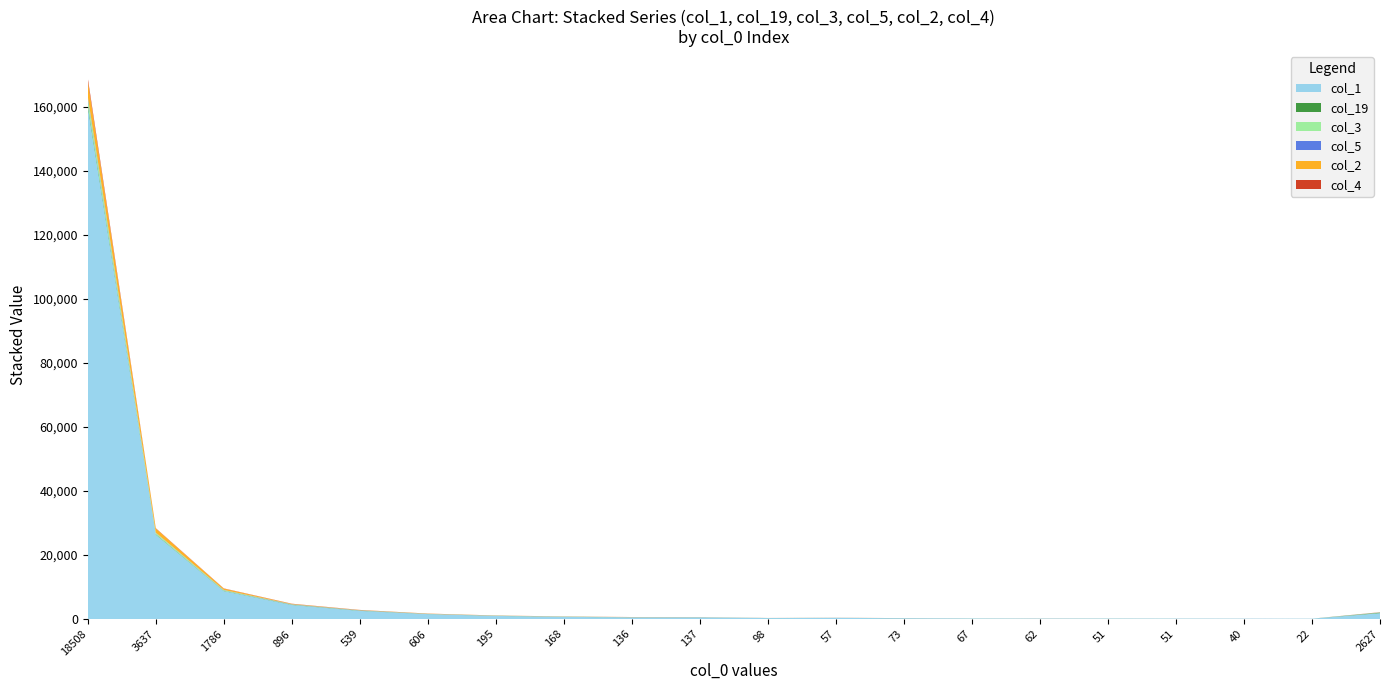

Reading left to right, transcribe all the data shown in this chart.

col_1: 159986	26371	8724	4388	2541	1523	967	675	504	500	286	347	245	163	133	137	121	109	97	1826
col_19: 805	151	90	79	60	33	36	31	20	20	10	5	4	7	9	13	6	1	2	147
col_3: 1861	394	191	65	50	25	24	31	17	15	7	10	3	9	5	1	1	4	1	50
col_5: 562	73	77	66	67	27	19	19	24	15	7	10	5	4	3	1	6	5	5	40
col_2: 4944	1287	422	129	85	69	39	36	35	19	8	10	12	10	6	4	4	6	4	41
col_4: 858	105	65	56	36	26	17	13	16	12	7	13	9	1	12	4	4	3	1	24